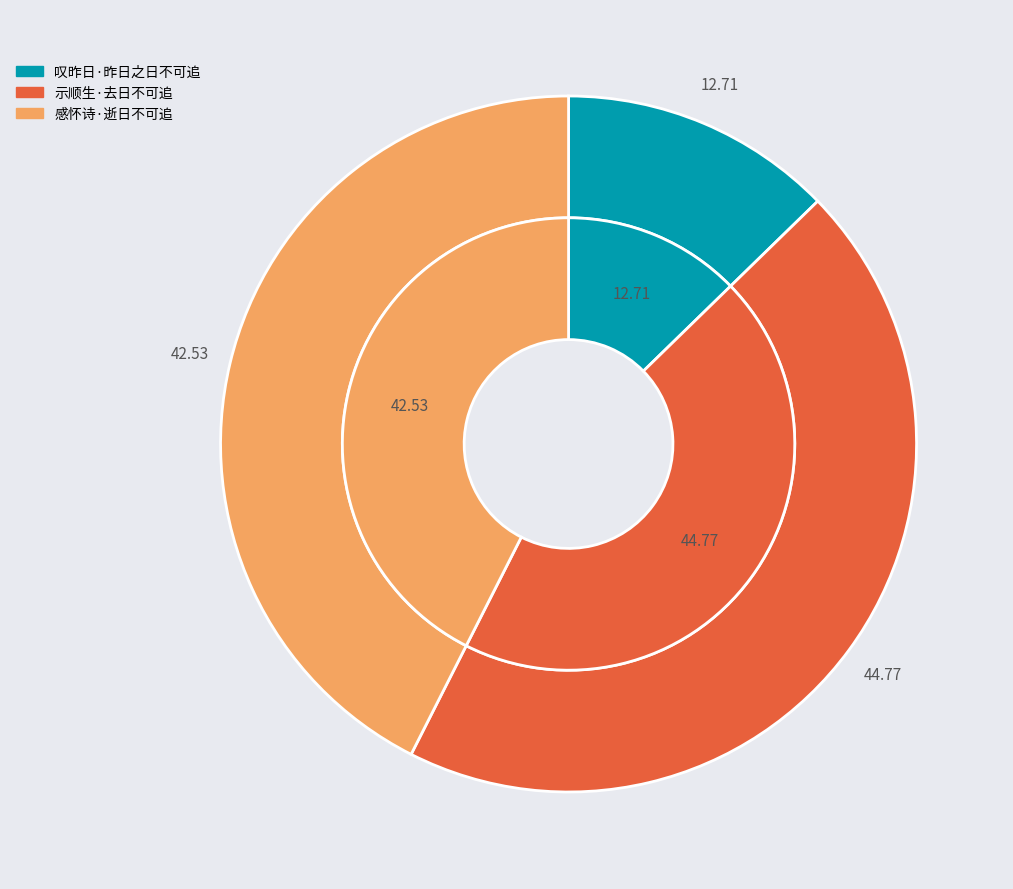

To the nearest percent, what percentage of the pie is 叹昨日·昨日之日不可追?

13%